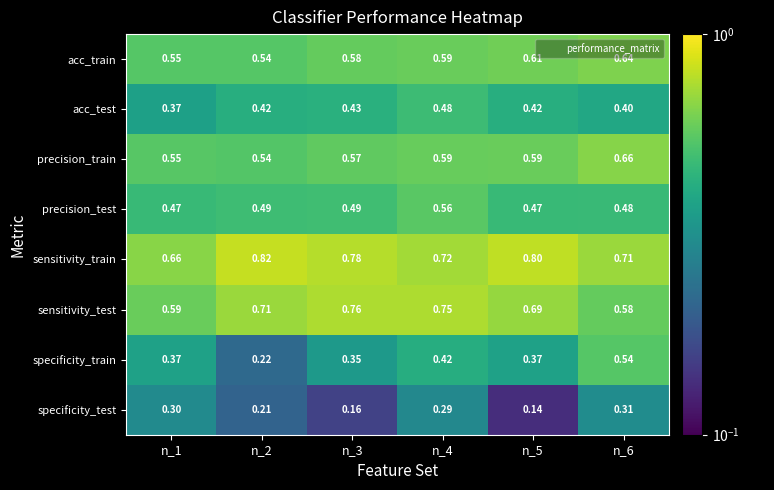

Which series has the widest spread of values?

specificity_train